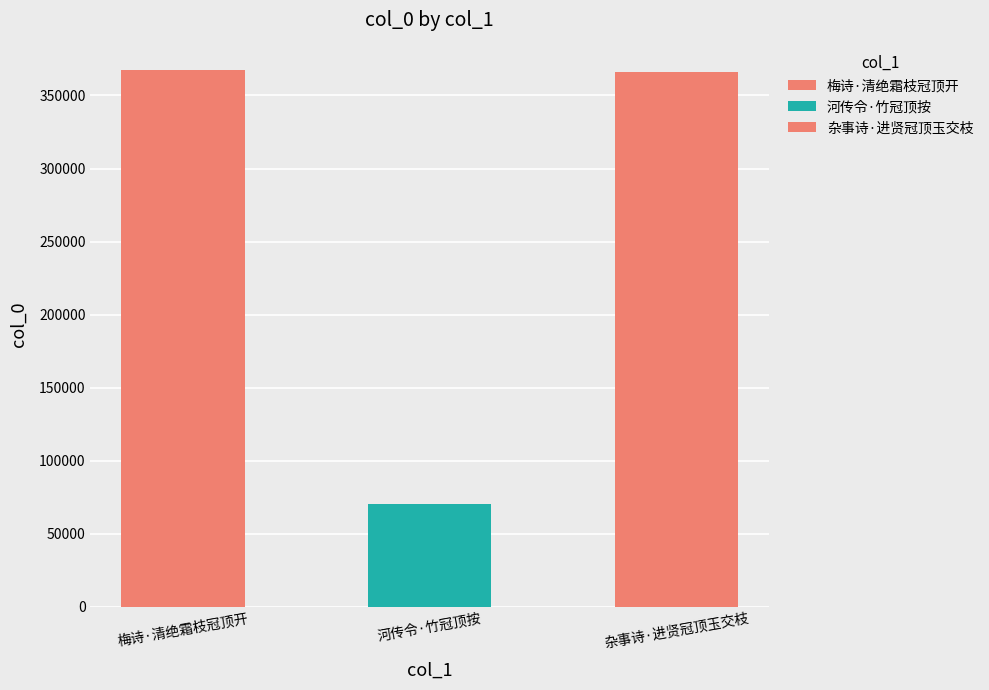

What is the maximum value shown in the chart?

367746